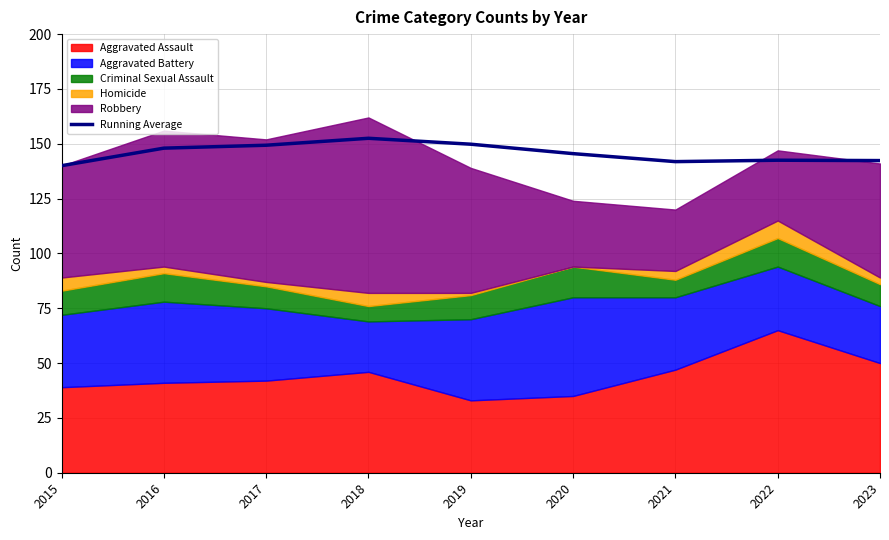

What is the sum of all values?

1311.8